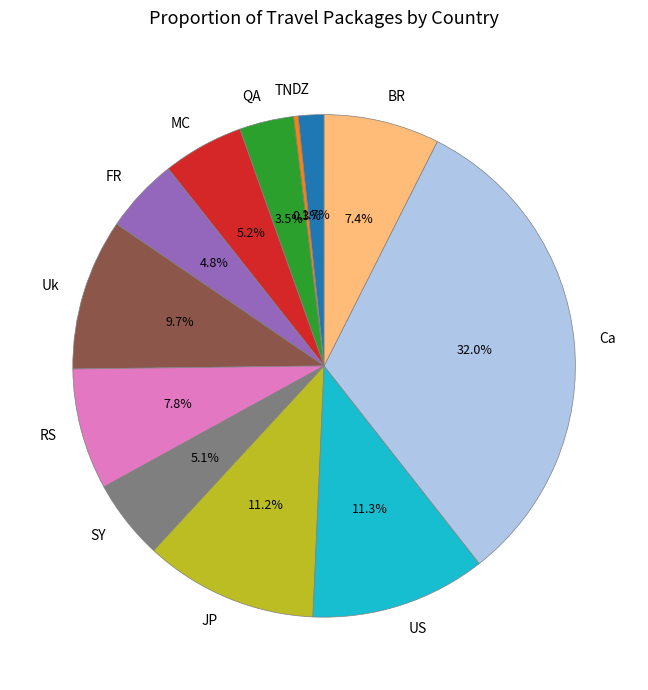

What is the largest slice in the pie chart?

Ca